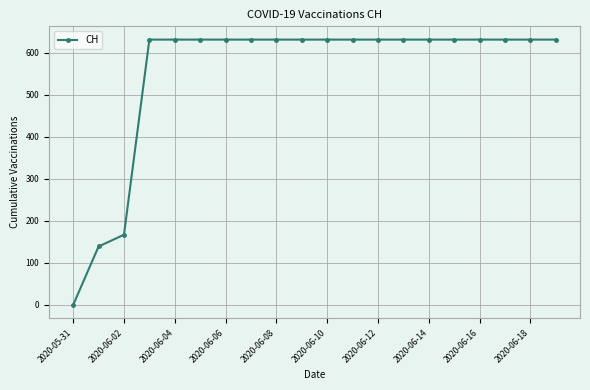

Reading left to right, transcribe all the data shown in this chart.

0	139	167	631	631	631	631	631	631	631	631	631	631	631	631	631	631	631	631	631